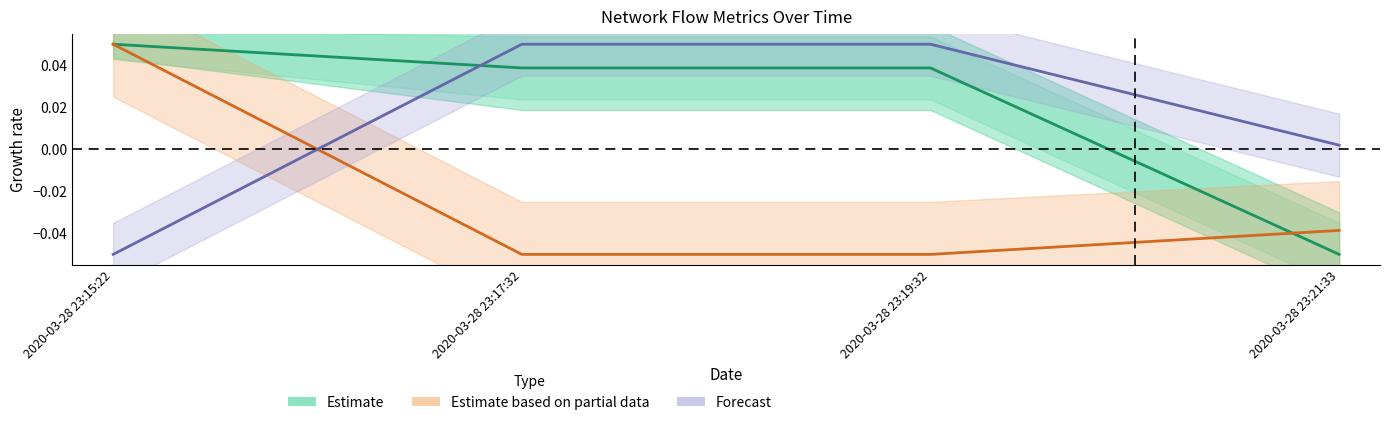

Is this an area chart (filled region under the line)?

No